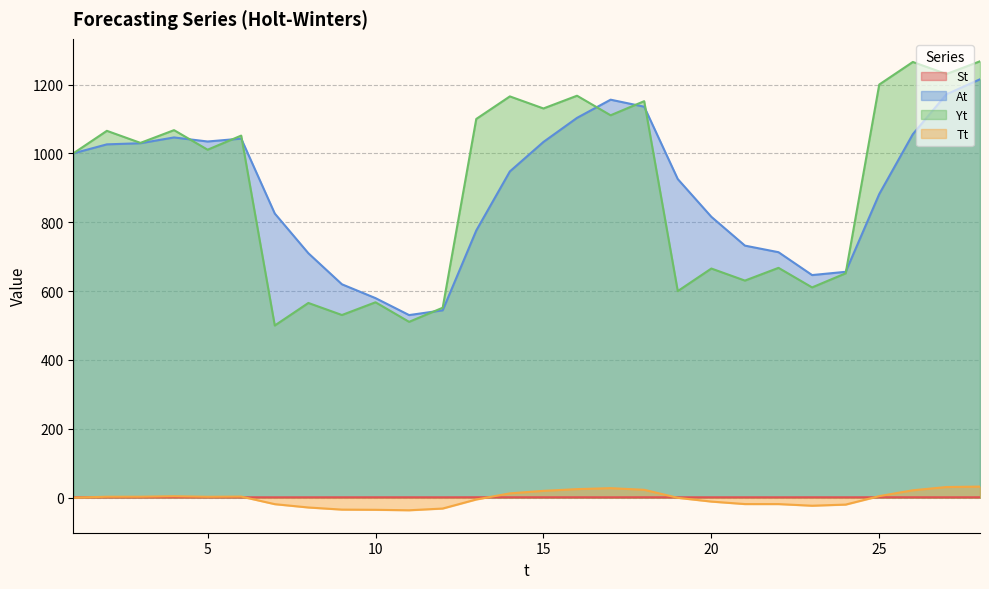

Which series has the largest total across all categories?

Yt